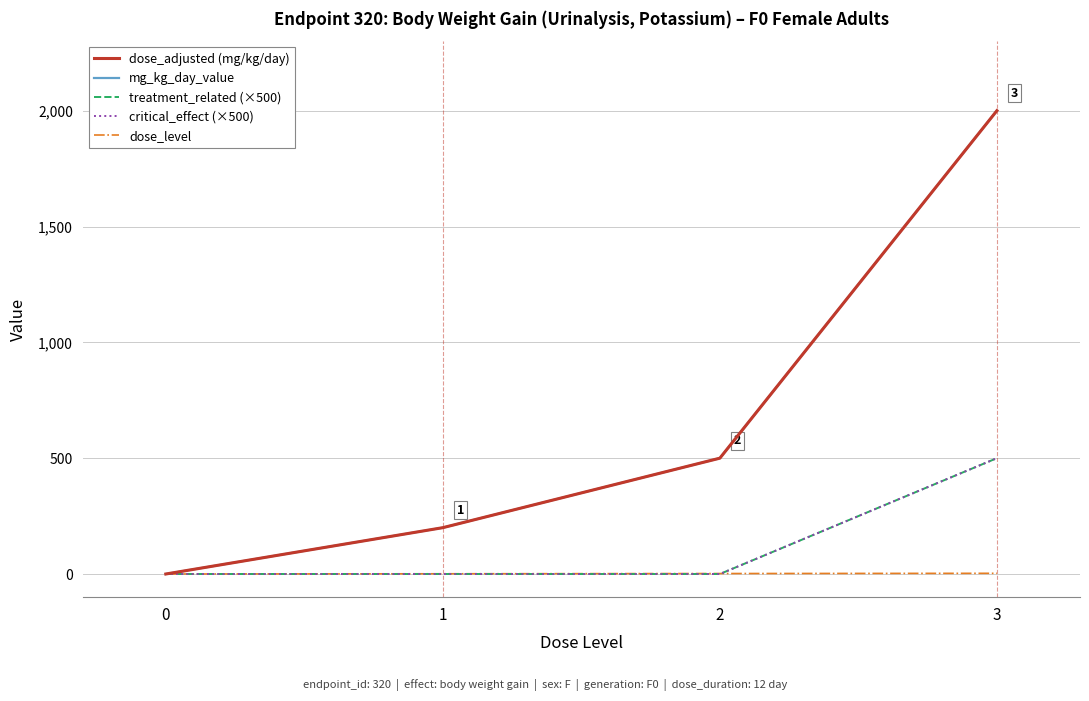

Does the chart display data point markers on the line(s)?

No